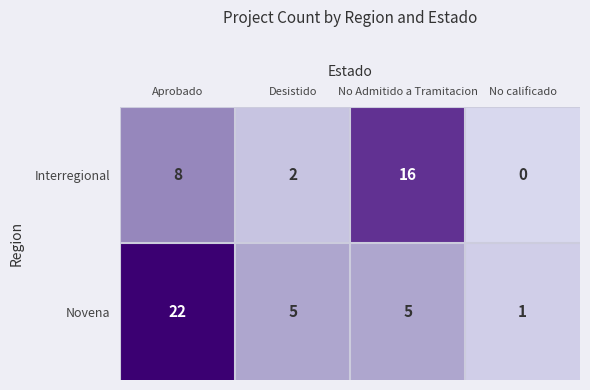

Reading left to right, transcribe all the data shown in this chart.

Interregional: 8	2	16	0
Novena: 22	5	5	1